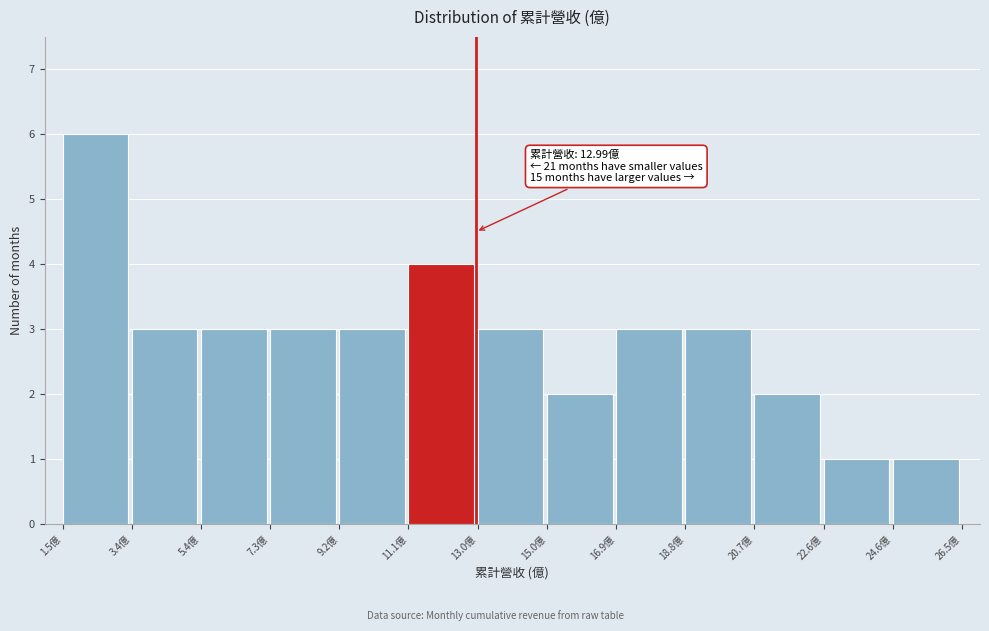

Over which range of the x-axis is the bar tallest?

1.6 to 3.4